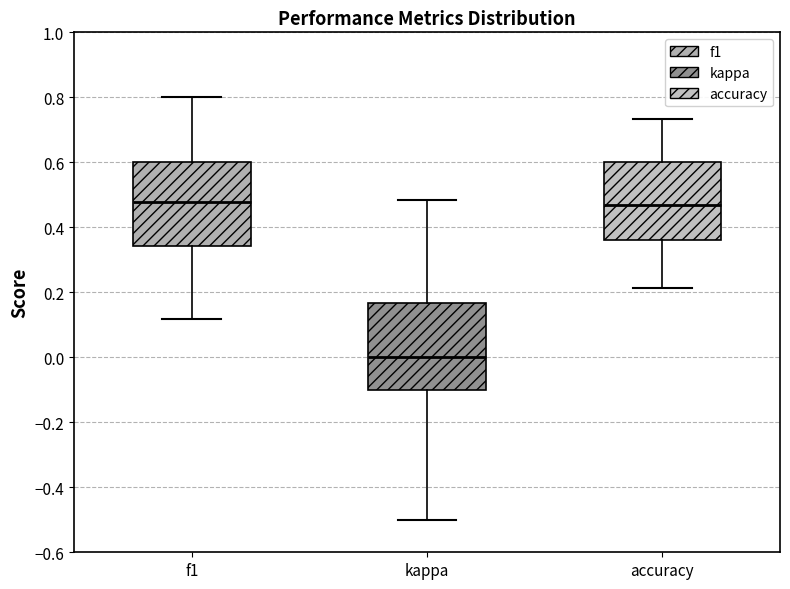

Reading left to right, transcribe this box plot: for each box, give where its median line is, the range the box spans, and where its two whiskers end, as read against the y-axis. The values are not printed on the chart, so give them approximately, as read against the axis.

f1: median 0.48, box 0.34 to 0.60, whiskers 0.12 to 0.80
kappa: median 0.00, box -0.10 to 0.16, whiskers -0.50 to 0.48
accuracy: median 0.46, box 0.36 to 0.60, whiskers 0.22 to 0.74